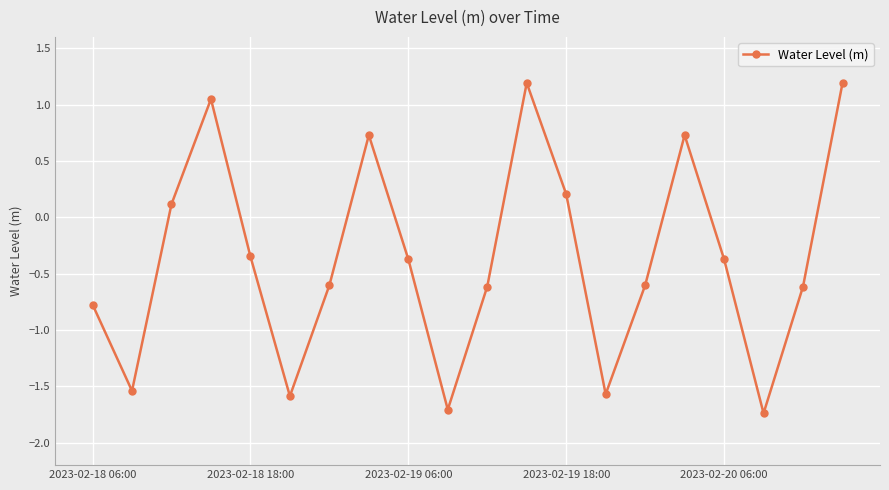

What is the maximum value shown in the chart?

1.2